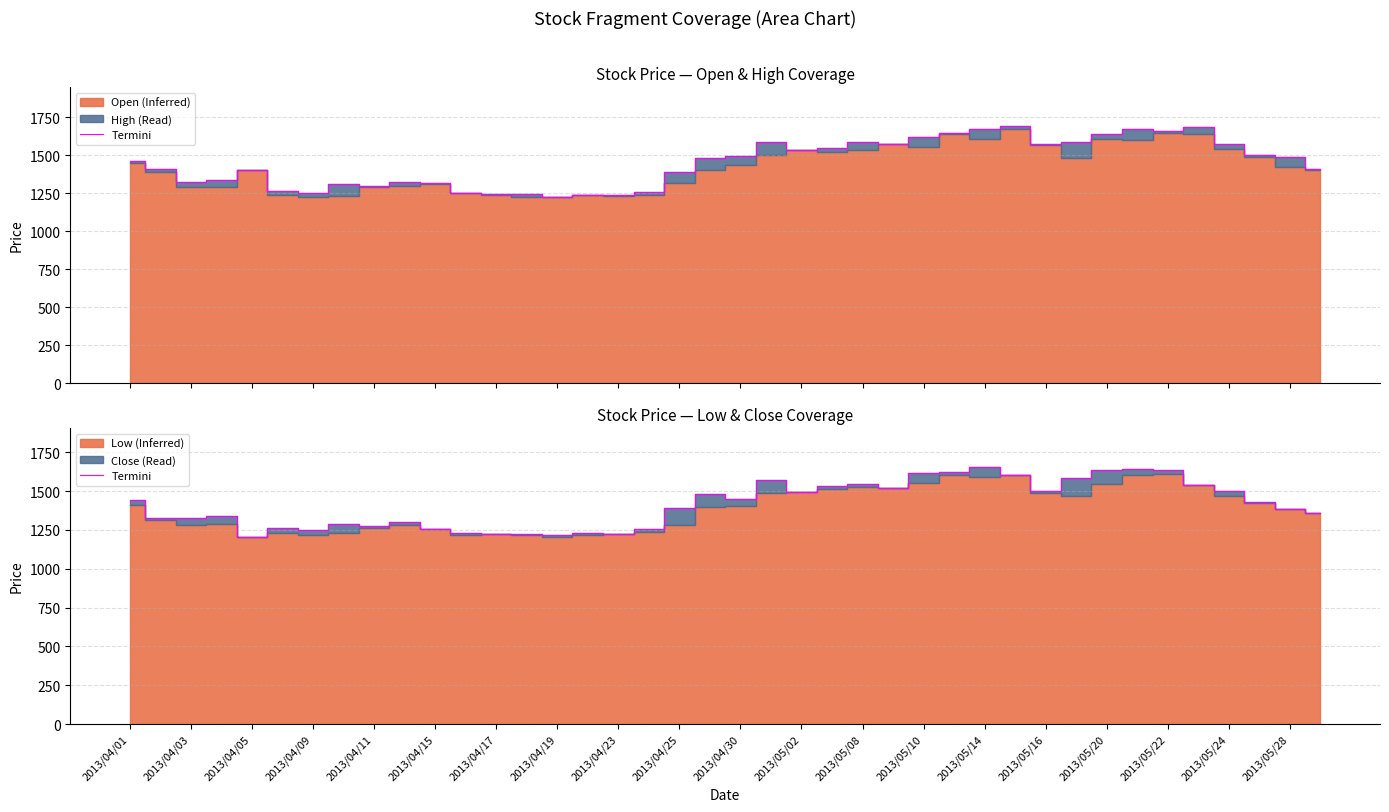

True or false: High edge and Termini intersect in this chart.

False